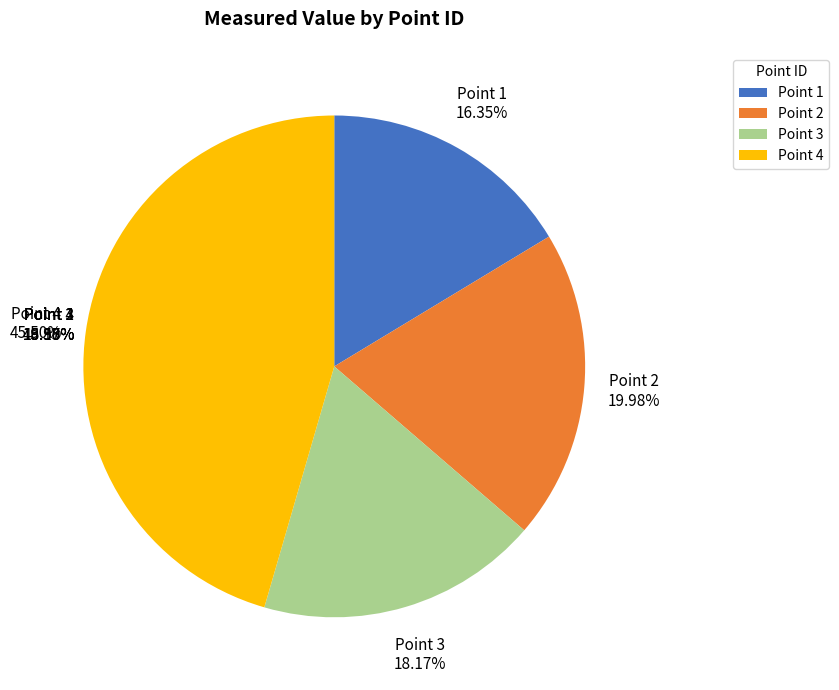

What is the smallest slice in the pie chart?

1